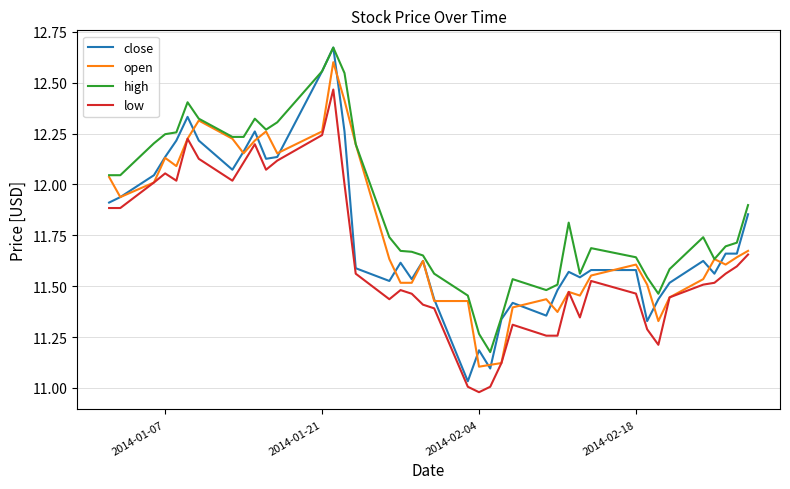

At how many categories does at least one series exceed 11?

40